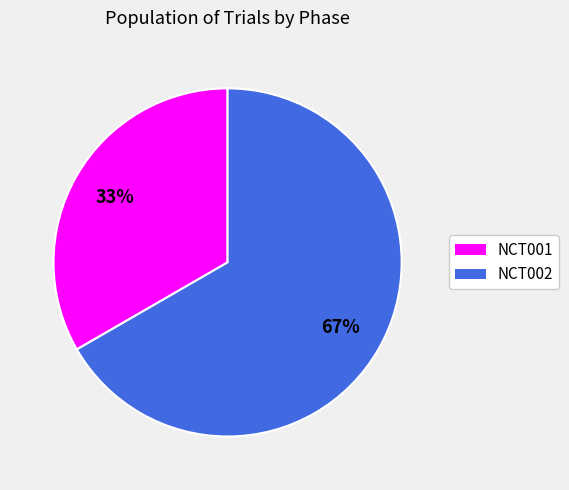

To the nearest percent, what is the average slice percentage?

50%